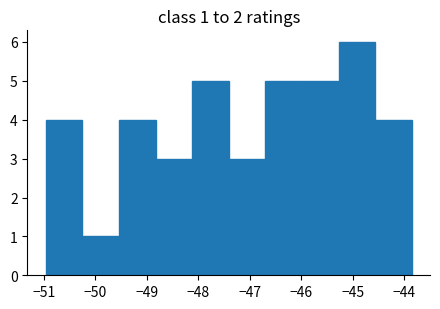

Over which range of the x-axis is the bar tallest?

-45.3 to -44.6